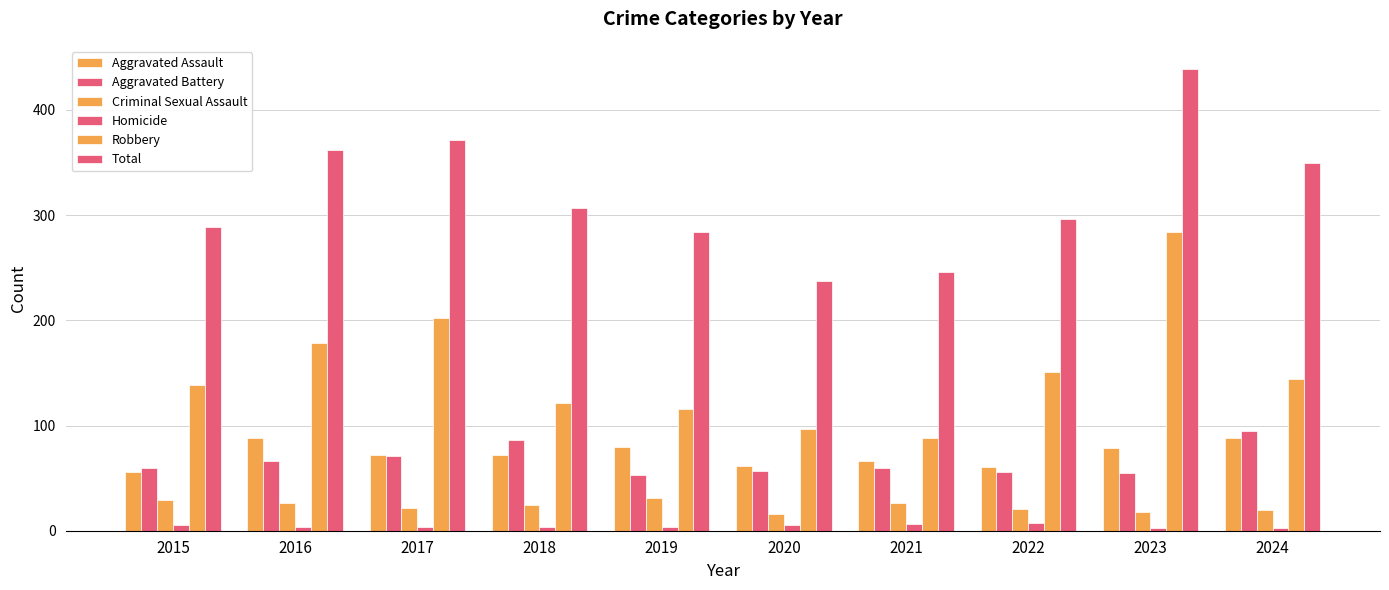

What is the difference between the Homicide values at 2019 and 2024?

1